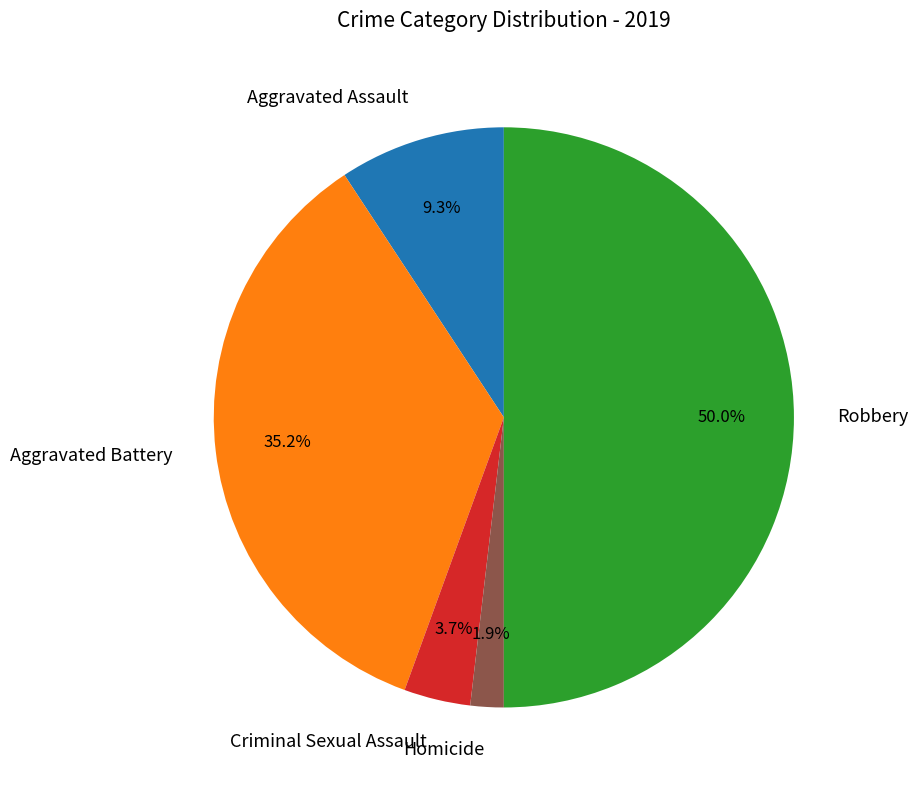

Which has a higher value, Robbery or Aggravated Battery?

Robbery